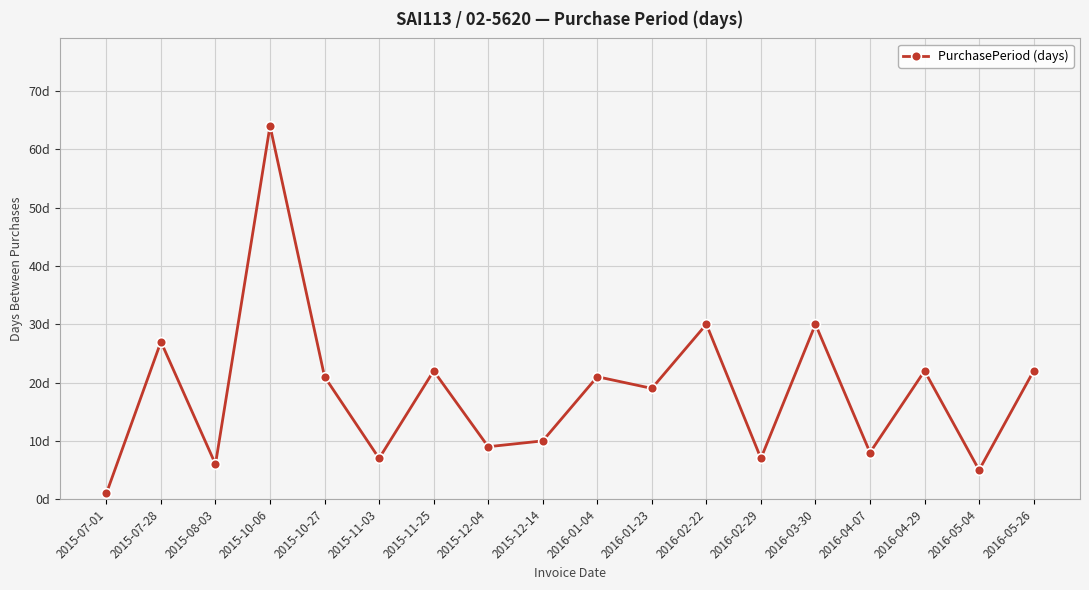

Does the chart have visible grid lines?

Yes